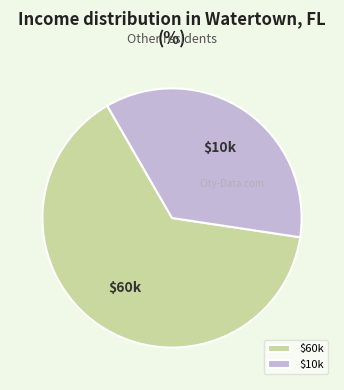

Is there any slice that represents more than half of the pie?

Yes